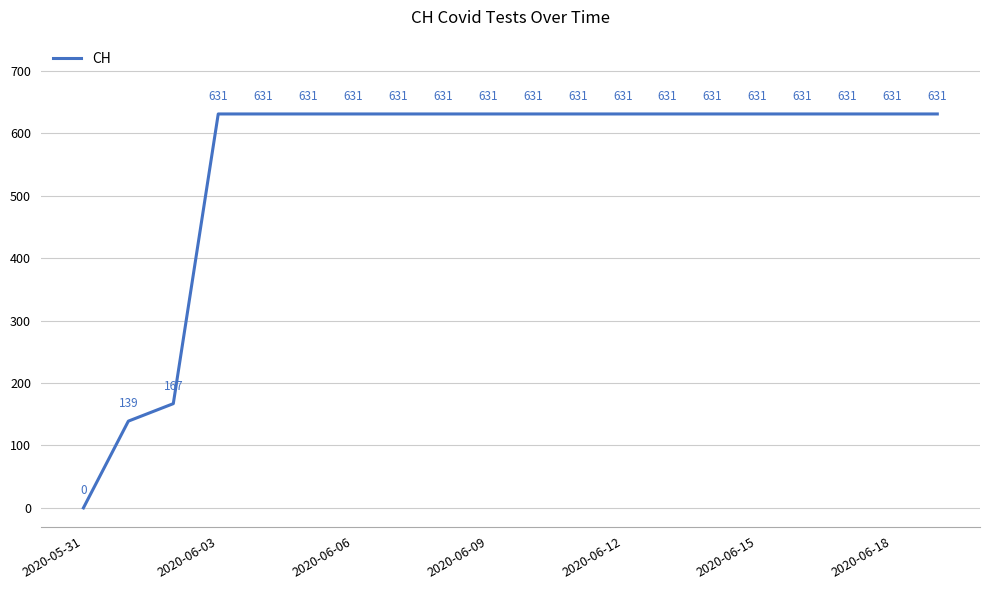

What is the maximum value shown in the chart?

631